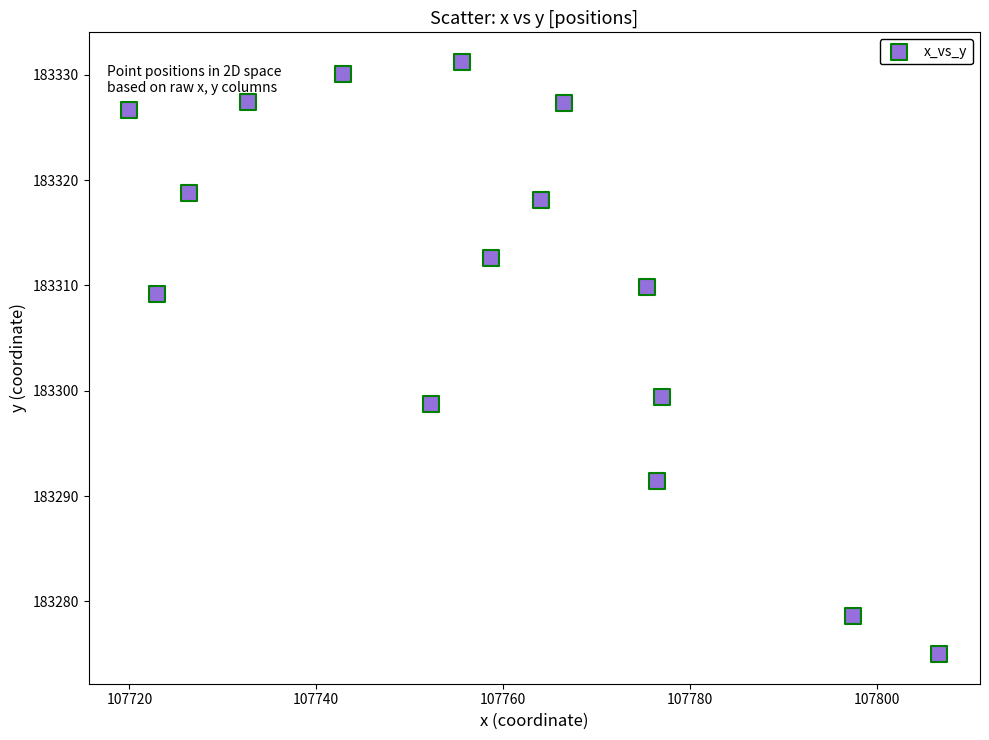

What is the range of Y values (max minus min)?

56.2